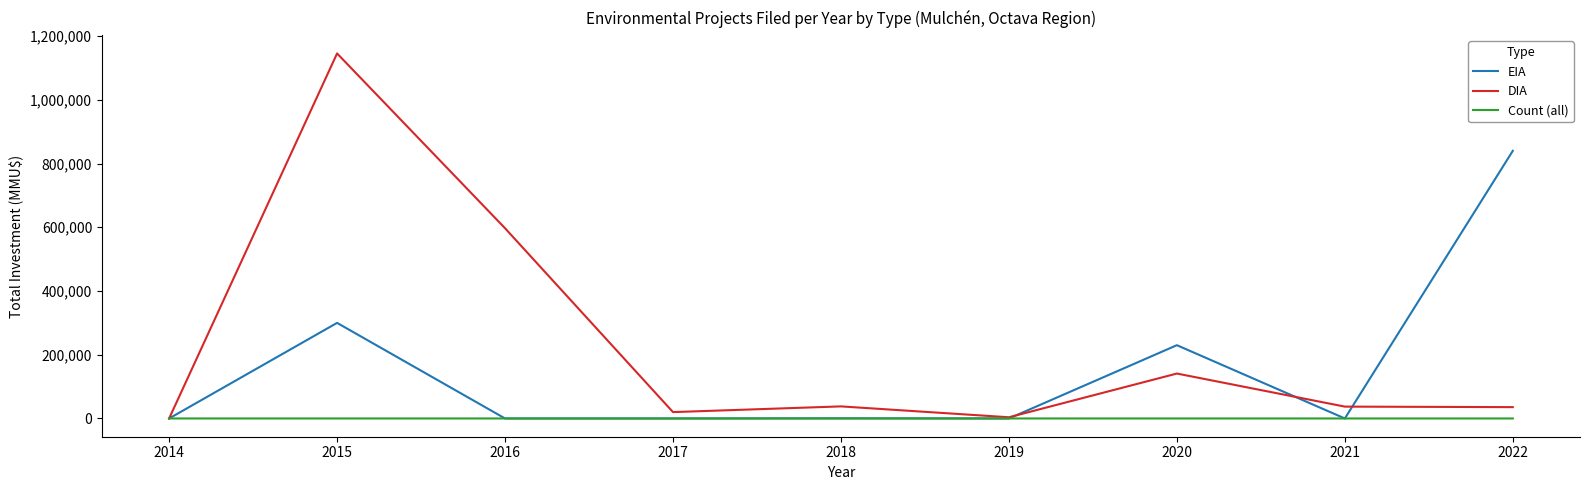

At which category is the sum across all series the highest?

2015